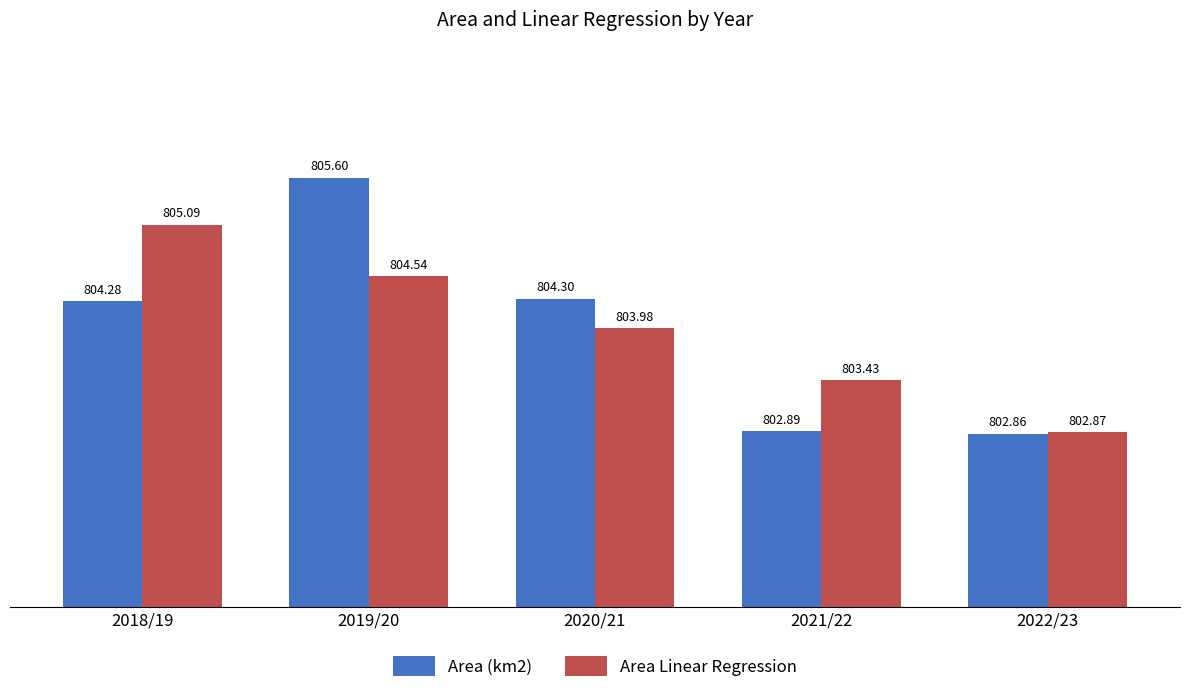

What is the label of the 4th bar from the right?

2019/20